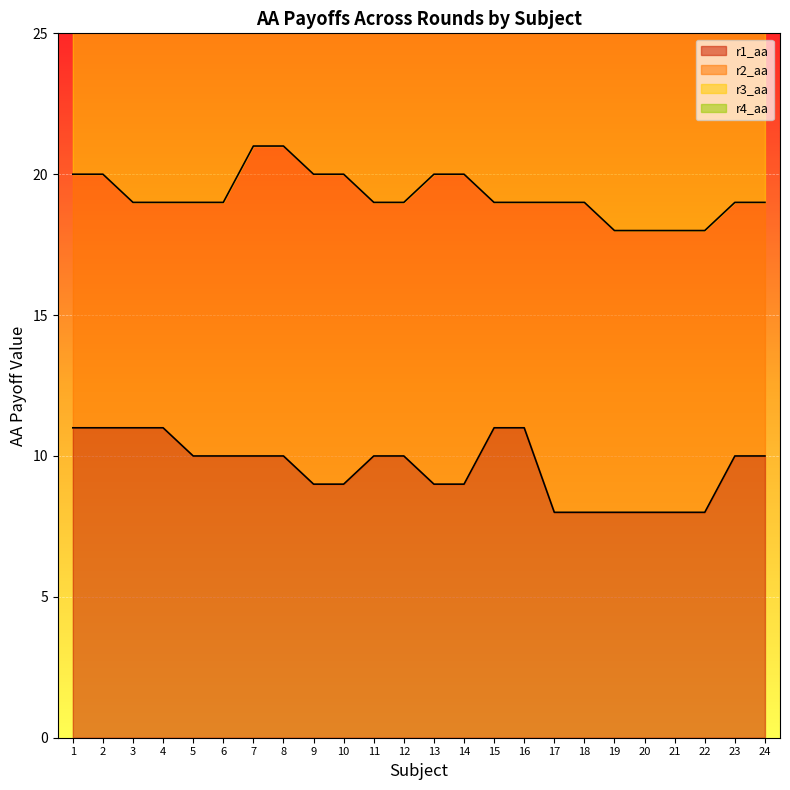

What is the sum of all r4_aa values?

688